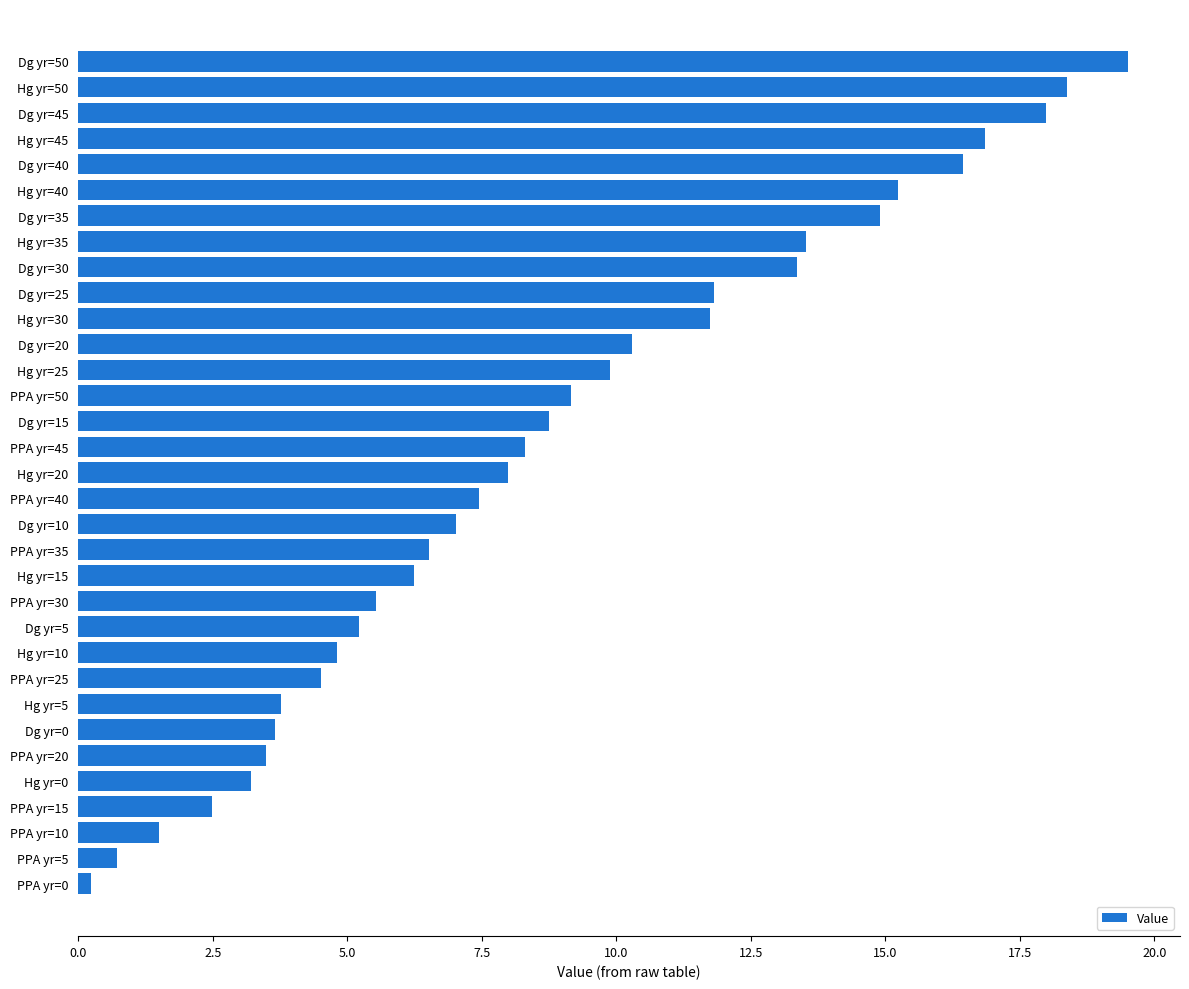

Which has a higher value, Hg yr=30 or Dg yr=15?

Hg yr=30